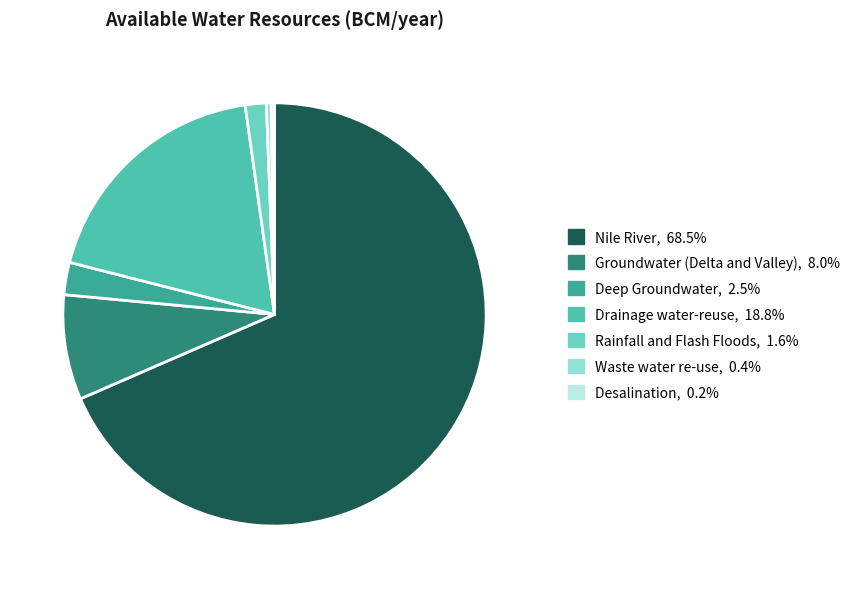

How many slices are in this pie chart?

7